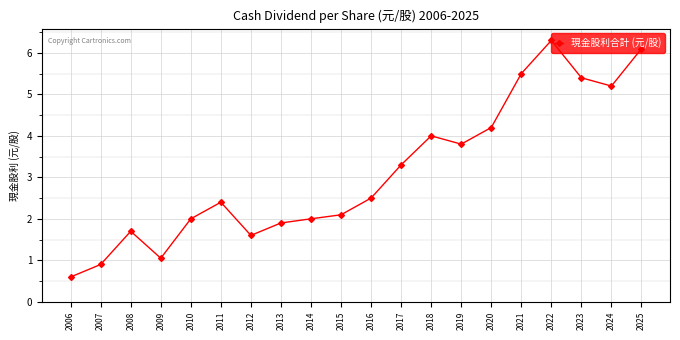

True or false: the data shows 2.0 at 2014.

True